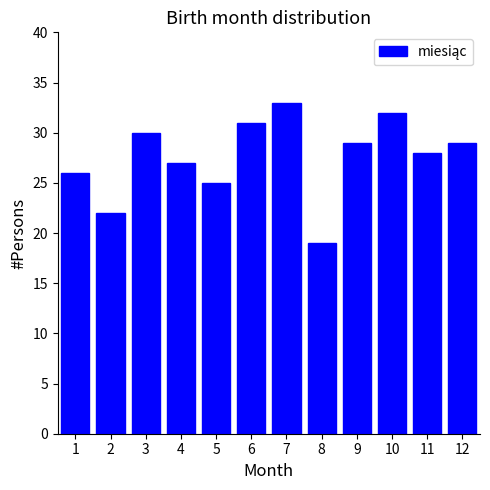

Reading right to left, what are all the values shown in this chart?

12=29	11=28	10=32	9=29	8=19	7=33	6=31	5=25	4=27	3=30	2=22	1=26